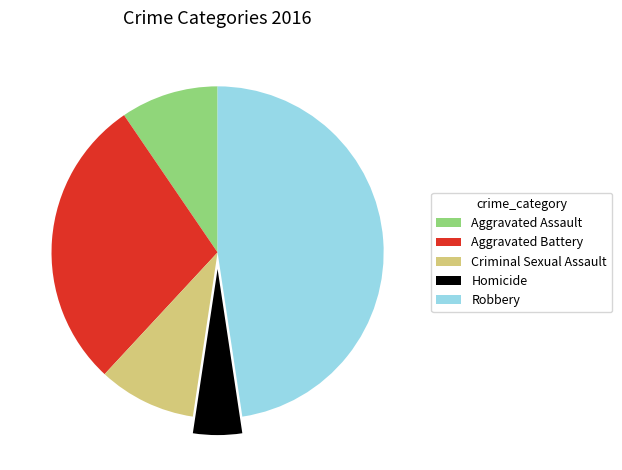

How many segments does this pie chart have?

5